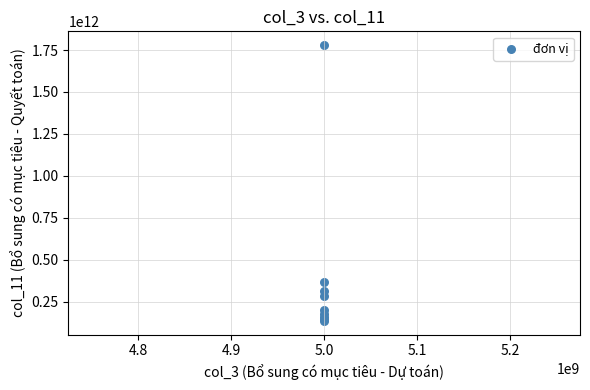

What Y value in the scatter plot is closest to 957049059484?

367815146413